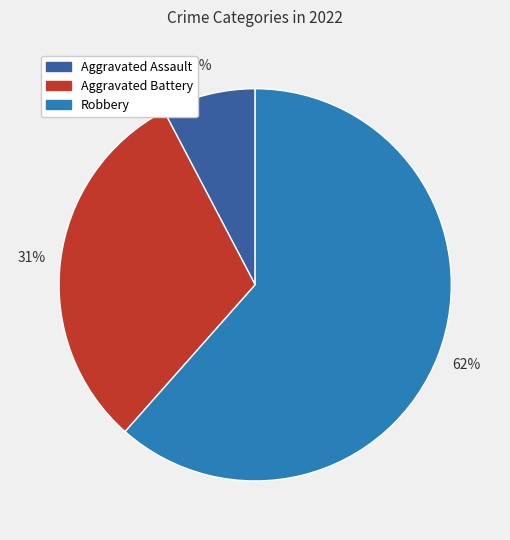

The Aggravated Assault slice represents 8% of the pie. True or false?

True